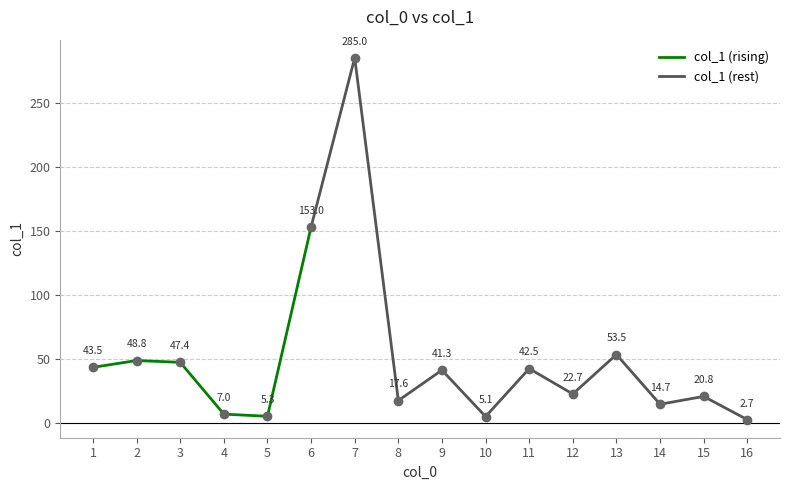

True or false: the data has more than 2 interior local peaks.

True